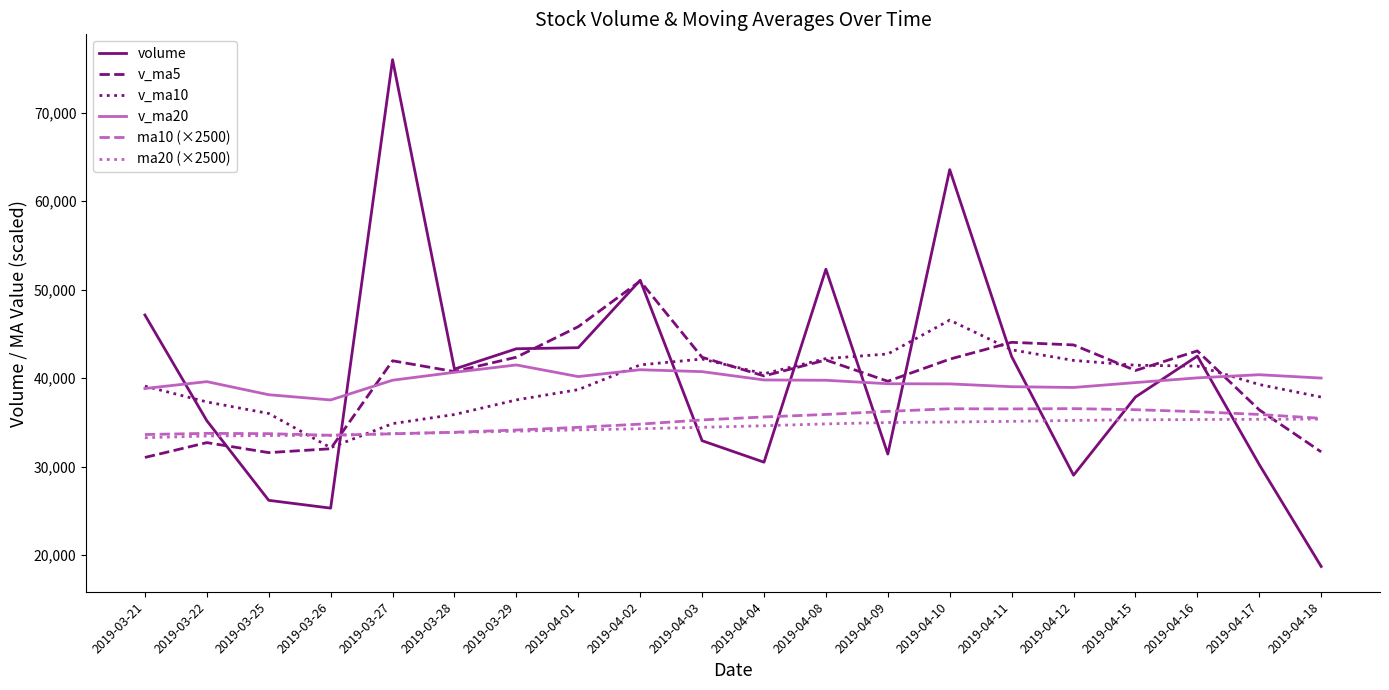

Which series has the widest spread of values?

volume